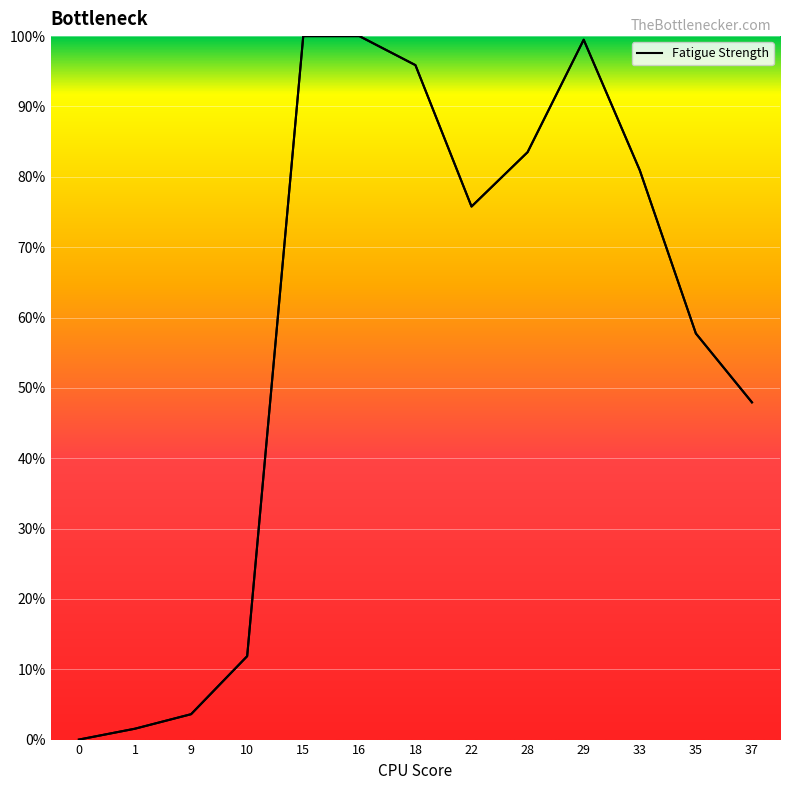

What is the difference between the maximum and second lowest values?

98.5